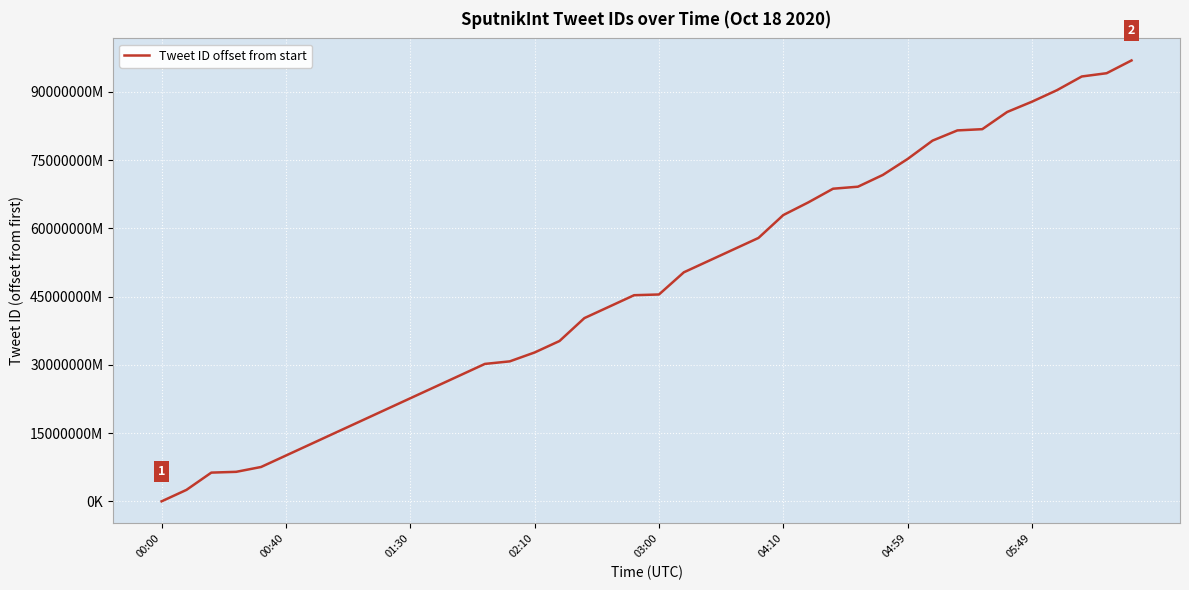

Does the chart display data point markers on the line(s)?

No